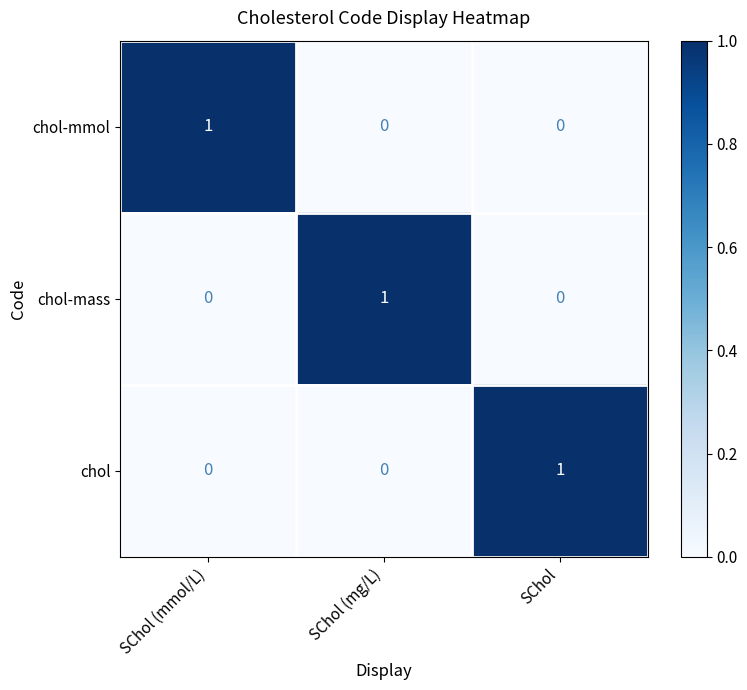

True or false: chol has a value of 1 at SChol.

True